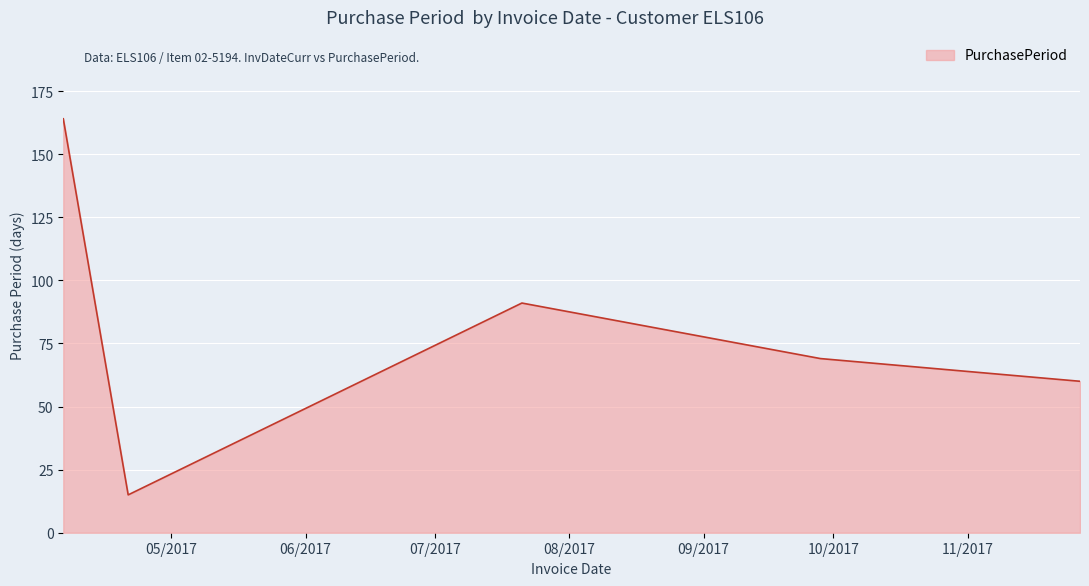

Does the chart have visible grid lines?

Yes